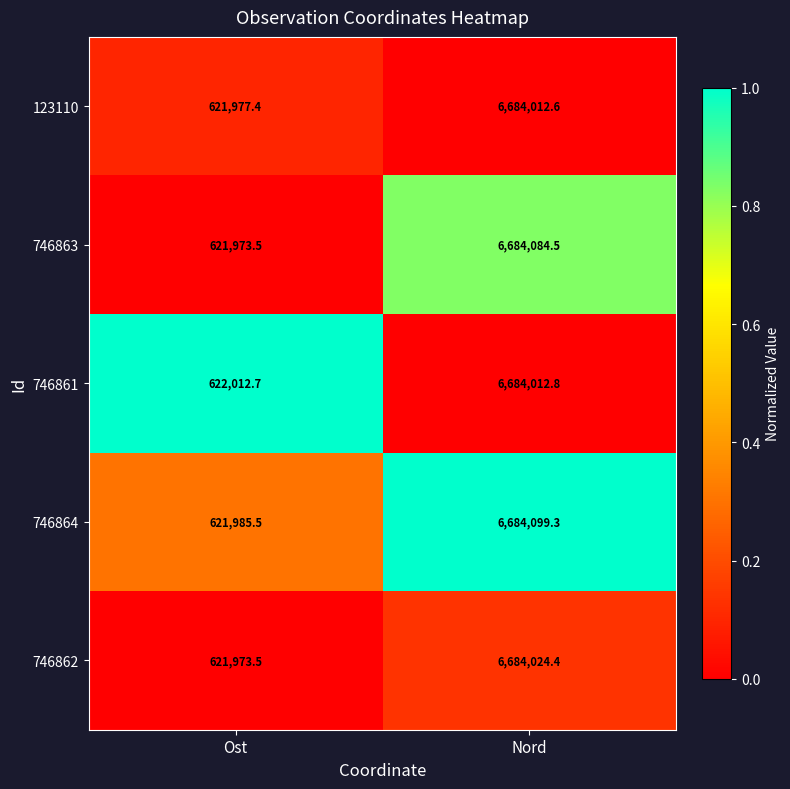

What is the difference between the highest and lowest values at Ost?

39.2